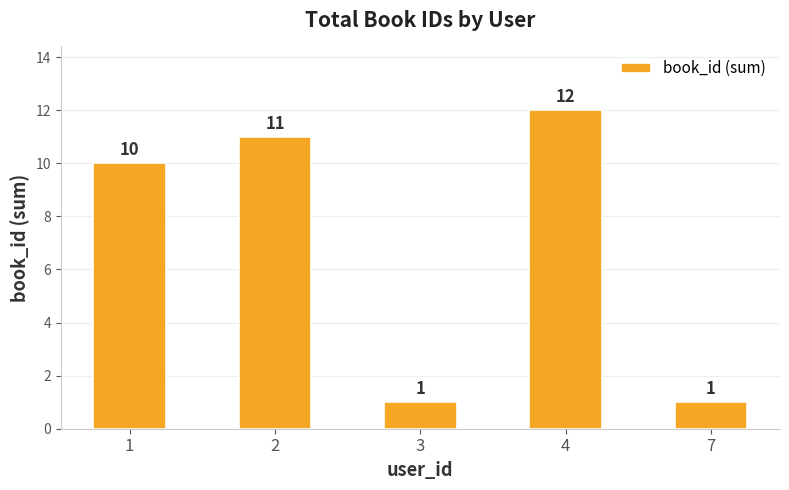

What is the sum of the values at 4 and 3?

13